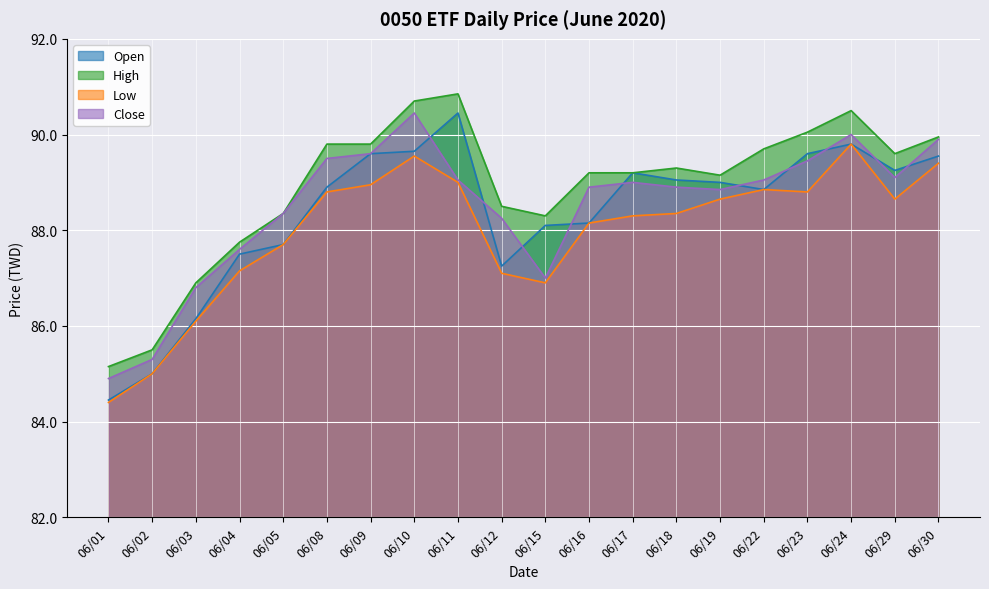

What is the difference between the Open values at 06/22 and 06/17?

0.4